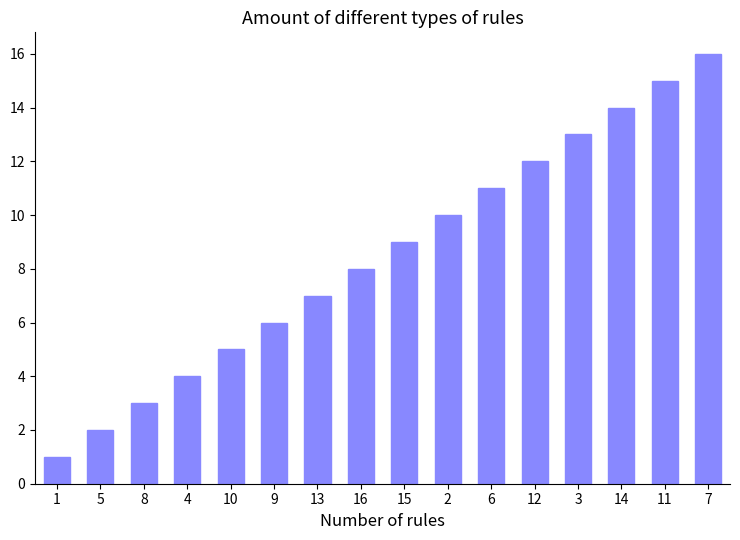

Reading right to left, transcribe all the data shown in this chart.

16	15	14	13	12	11	10	9	8	7	6	5	4	3	2	1